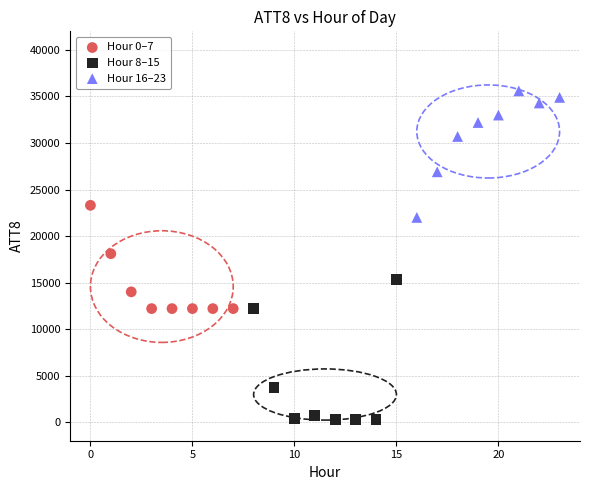

Which series reaches the minimum Y coordinate?

Hour 8–15